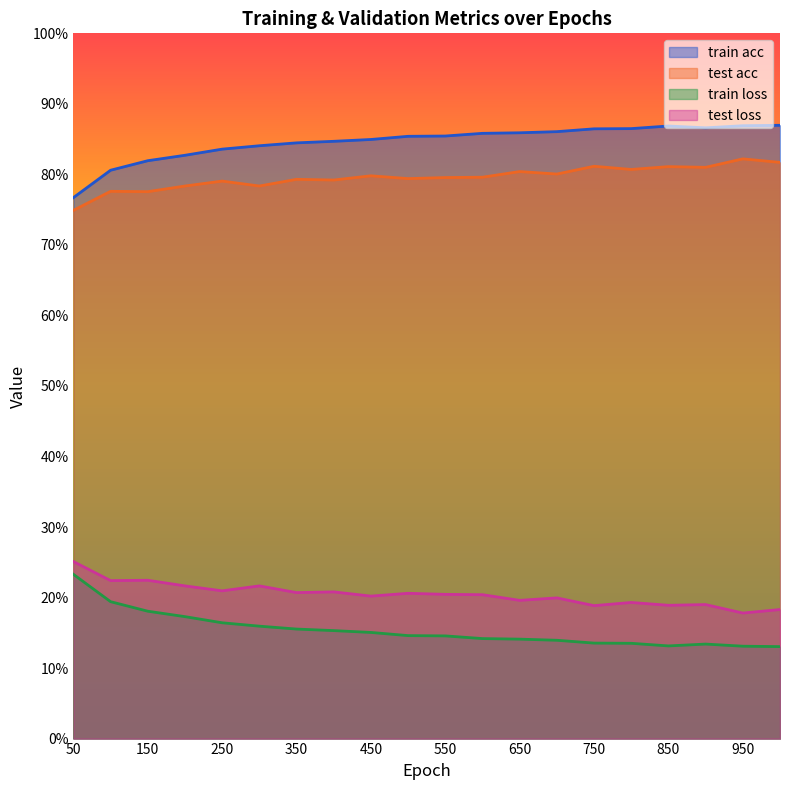

Reading right to left, list all the values displayed in this chart.

train acc: 1000=0.9	950=0.9	900=0.9	850=0.9	800=0.9	750=0.9	700=0.9	650=0.9	600=0.9	550=0.9	500=0.9	450=0.8	400=0.8	350=0.8	300=0.8	250=0.8	200=0.8	150=0.8	100=0.8	50=0.8
test acc: 1000=0.8	950=0.8	900=0.8	850=0.8	800=0.8	750=0.8	700=0.8	650=0.8	600=0.8	550=0.8	500=0.8	450=0.8	400=0.8	350=0.8	300=0.8	250=0.8	200=0.8	150=0.8	100=0.8	50=0.7
train loss: 1000=0.1	950=0.1	900=0.1	850=0.1	800=0.1	750=0.1	700=0.1	650=0.1	600=0.1	550=0.1	500=0.1	450=0.2	400=0.2	350=0.2	300=0.2	250=0.2	200=0.2	150=0.2	100=0.2	50=0.2
test loss: 1000=0.2	950=0.2	900=0.2	850=0.2	800=0.2	750=0.2	700=0.2	650=0.2	600=0.2	550=0.2	500=0.2	450=0.2	400=0.2	350=0.2	300=0.2	250=0.2	200=0.2	150=0.2	100=0.2	50=0.3